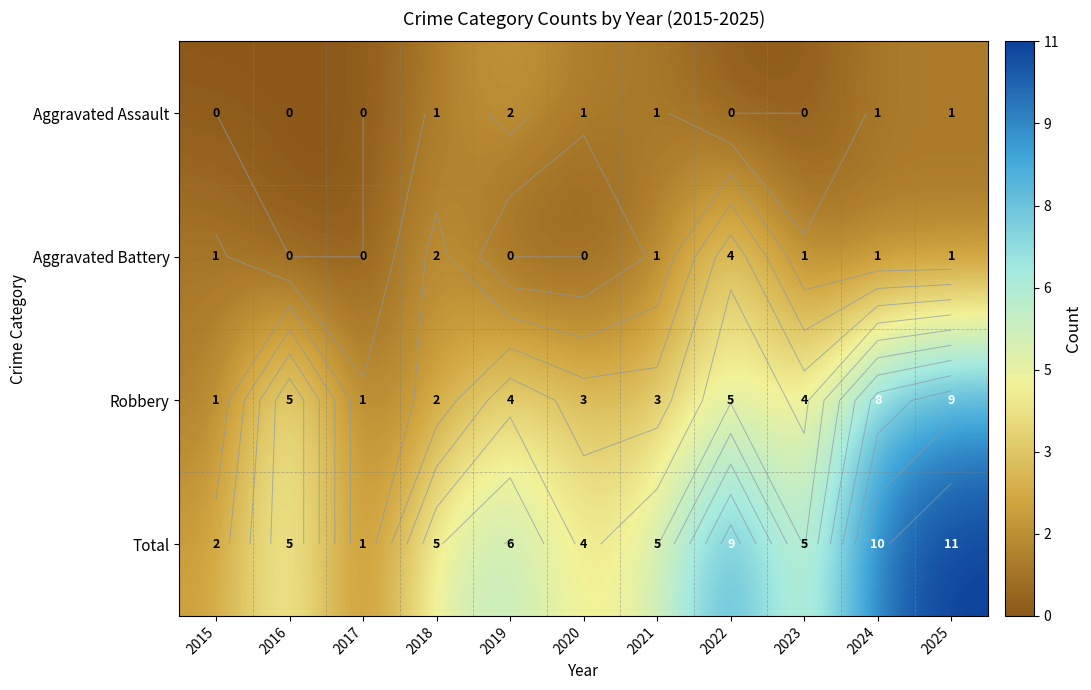

What is the greatest value displayed?

11